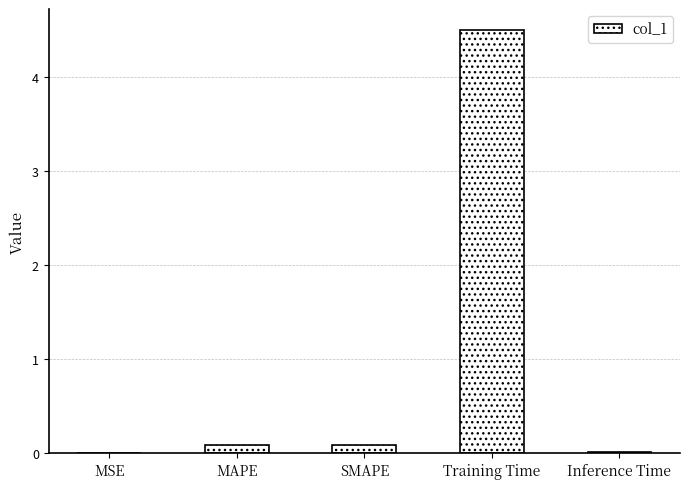

Does the chart contain stacked bars?

No